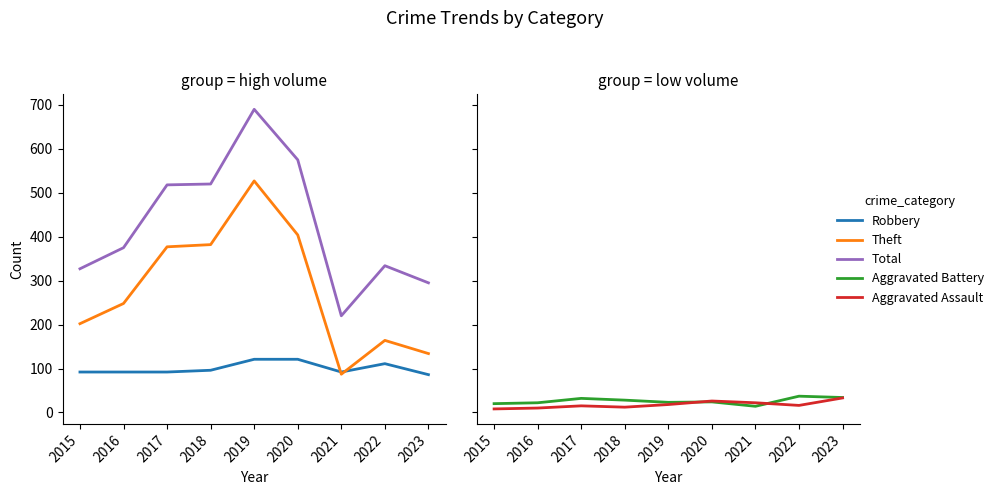

Reading left to right, extract all data points from this chart.

Robbery: 2015=92	2016=92	2017=92	2018=96	2019=121	2020=121	2021=92	2022=111	2023=86
Theft: 2015=202	2016=248	2017=377	2018=382	2019=527	2020=404	2021=87	2022=164	2023=134
Total: 2015=327	2016=375	2017=518	2018=520	2019=690	2020=575	2021=220	2022=334	2023=295
Aggravated Battery: 2015=20	2016=22	2017=32	2018=28	2019=23	2020=24	2021=14	2022=37	2023=34
Aggravated Assault: 2015=8	2016=10	2017=15	2018=12	2019=18	2020=26	2021=22	2022=16	2023=33